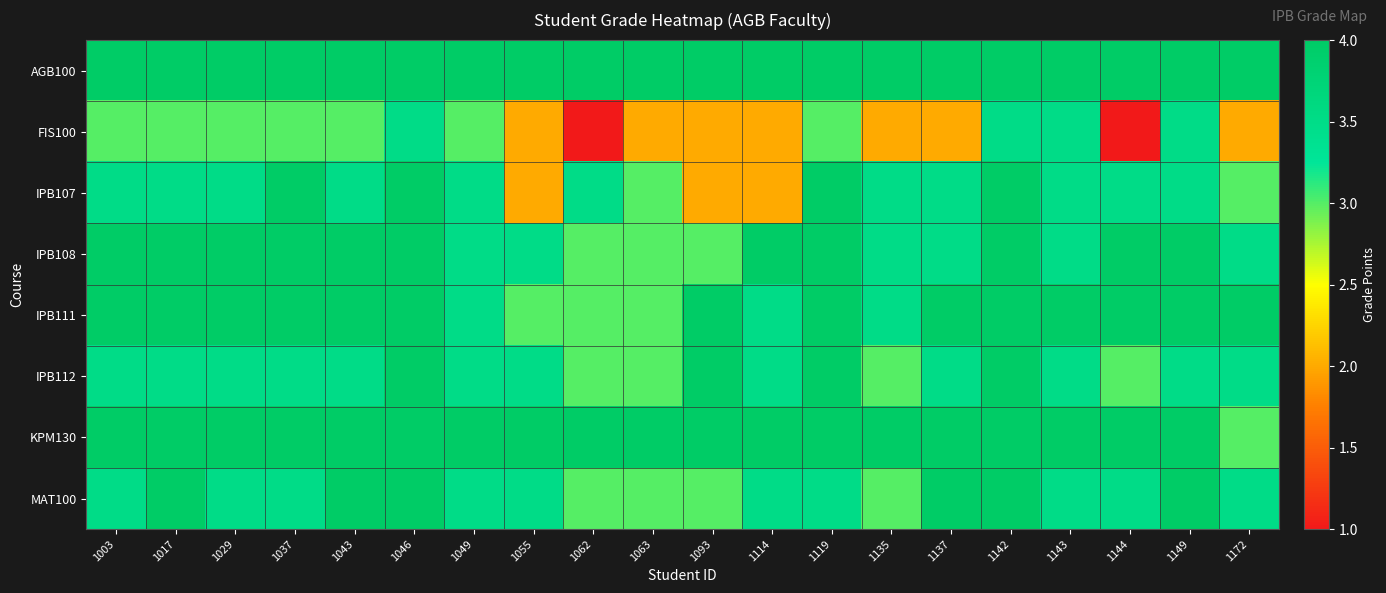

At 1135, list the series in order from largest to smallest.

AGB100, KPM130, IPB107, IPB108, IPB111, IPB112, MAT100, FIS100